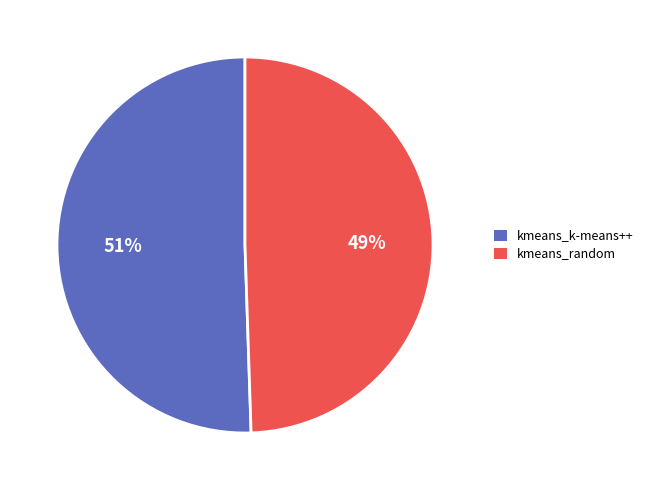

Which category has the biggest portion of the pie?

kmeans_k-means++